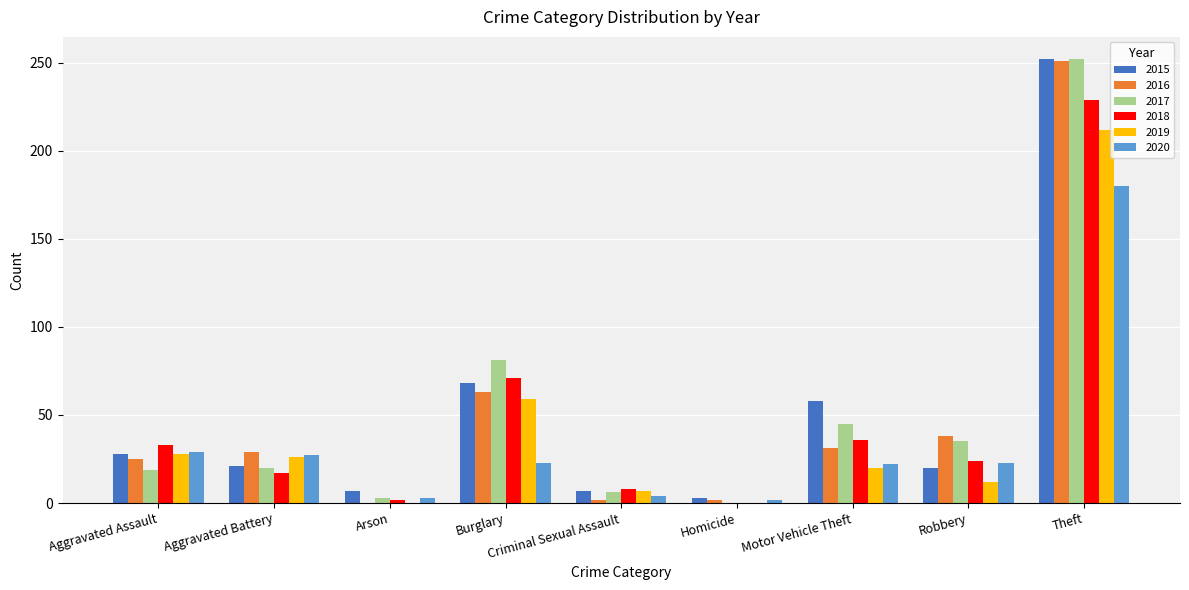

Are the bars horizontal?

No